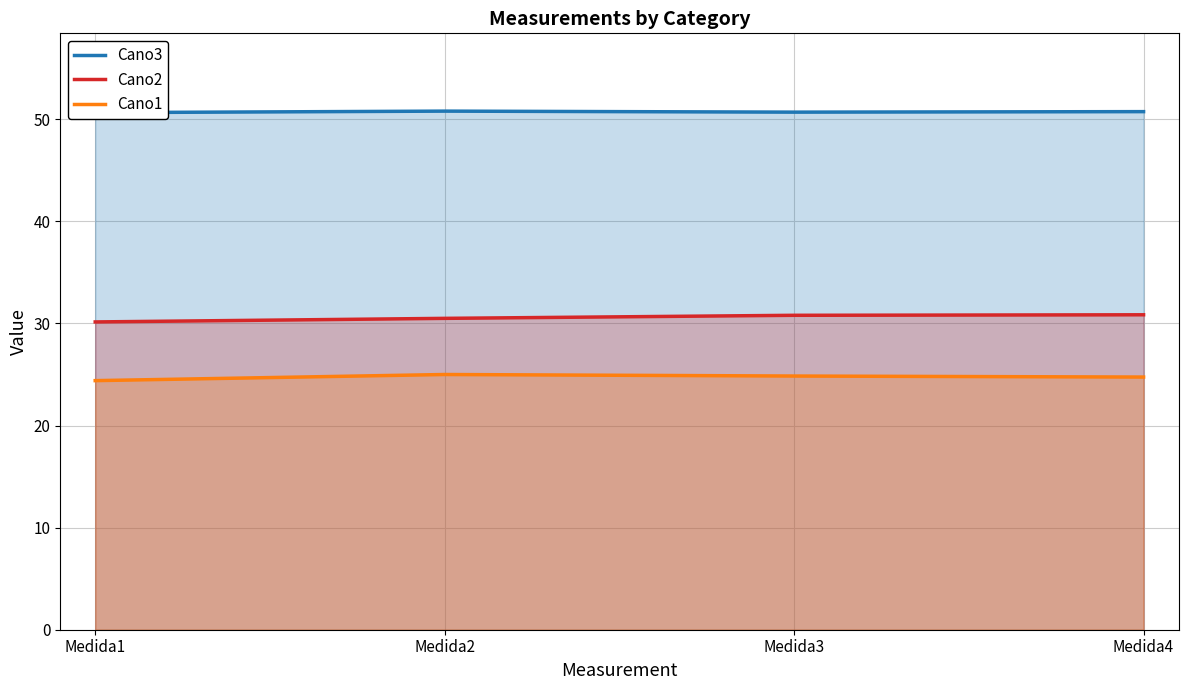

Which series changed the most between Medida2 and Medida4?

Cano2